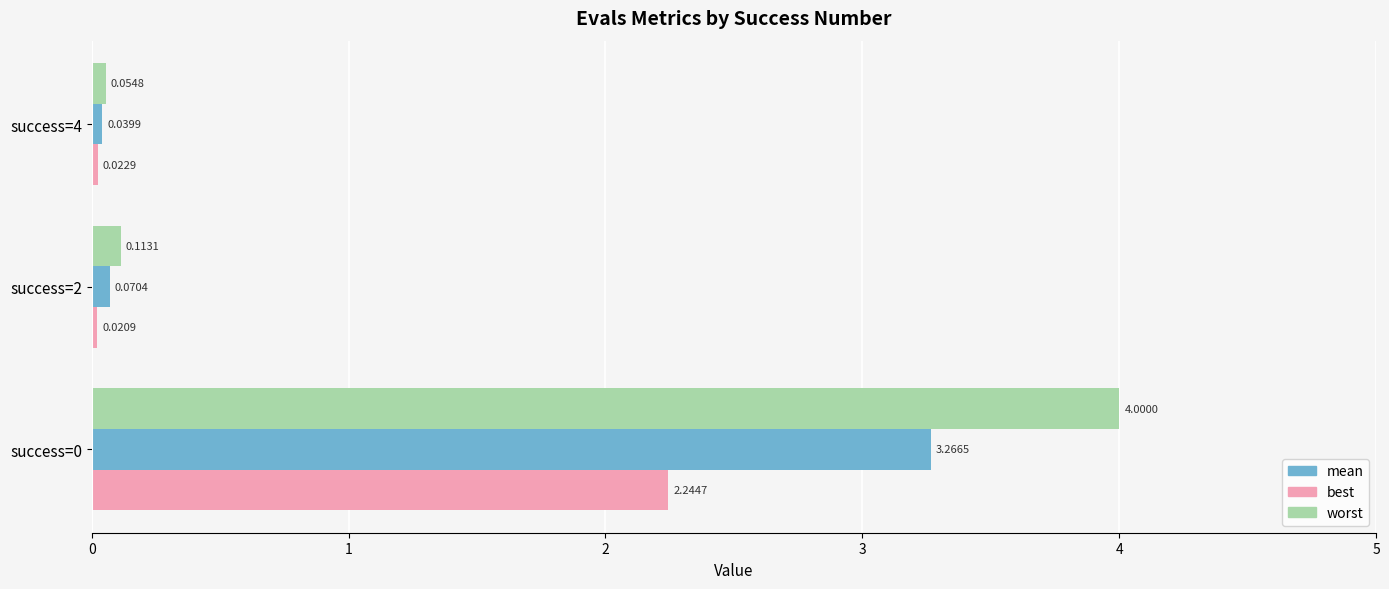

List the series in order of their overall mean, highest first.

worst, mean, best